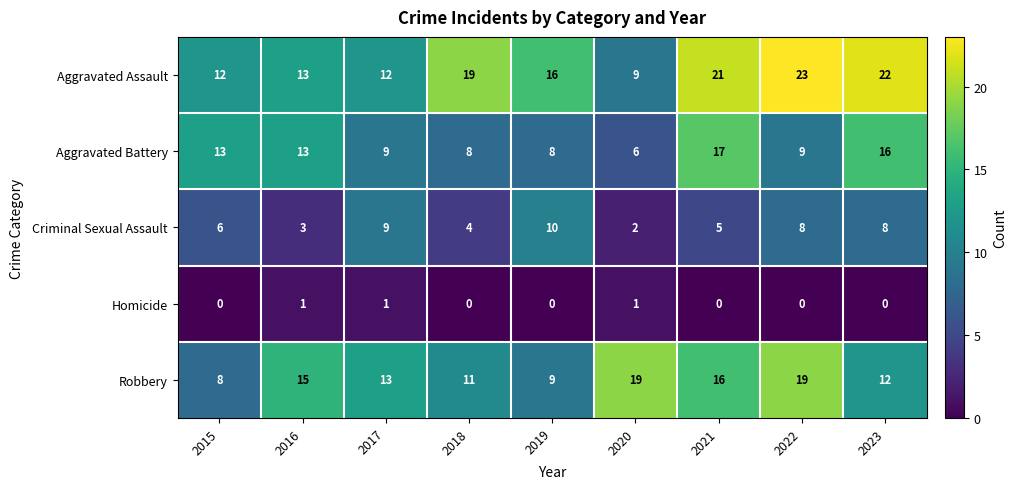

True or false: Aggravated Assault has a value of 4 at 2016.

False